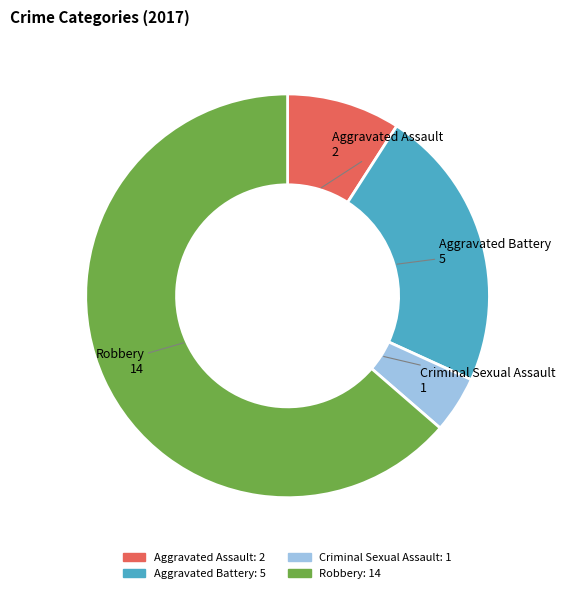

Combined, do Aggravated Battery: 5 and Robbery: 14 account for over 50%?

Yes